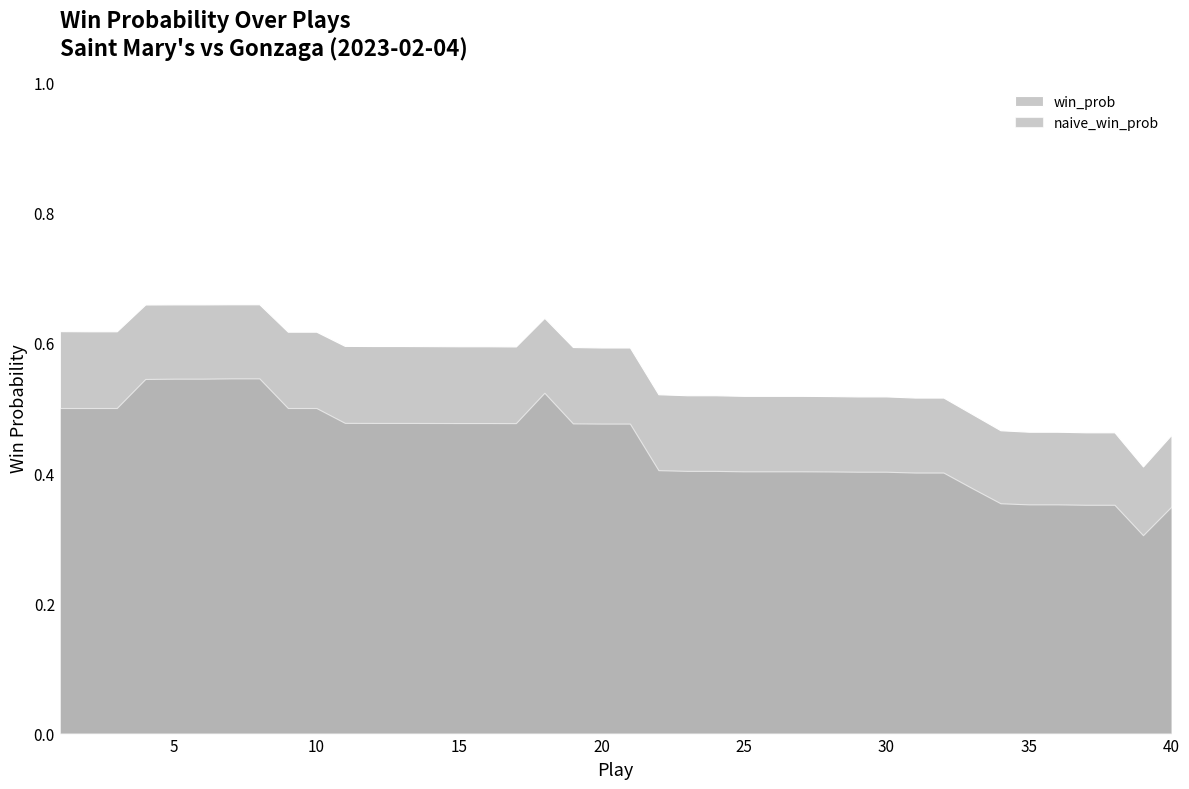

What are all the series names shown in the legend?

win_prob, naive_win_prob